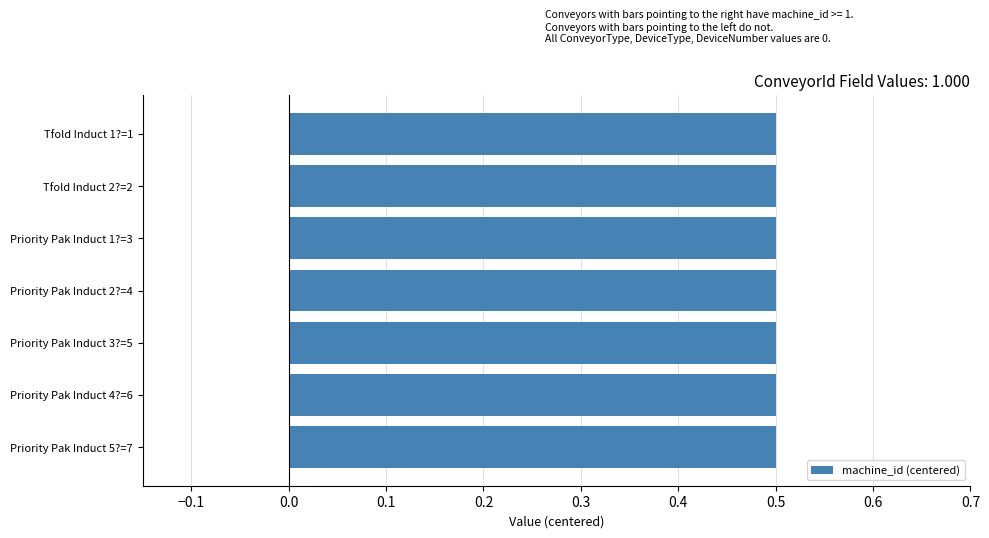

At which category does the chart reach its peak across all series?

1